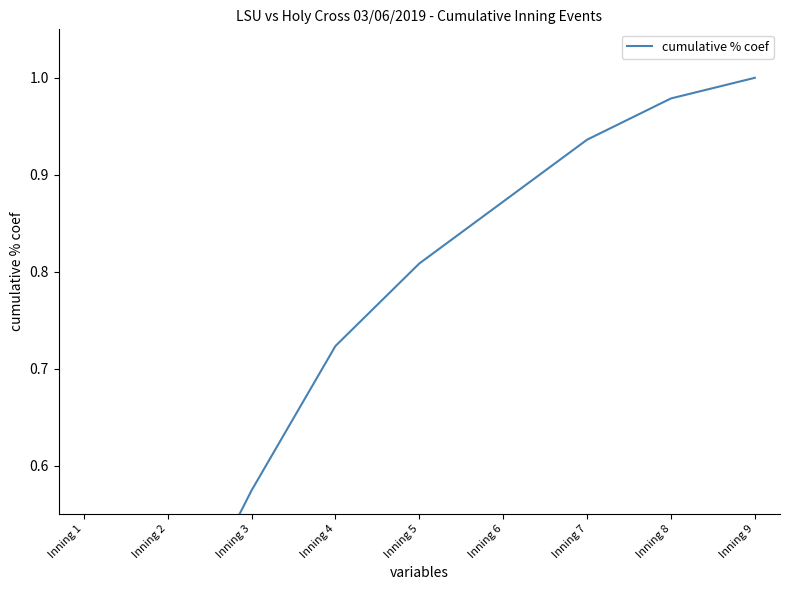

List the labels in order of value, largest first.

Inning 9, Inning 8, Inning 7, Inning 6, Inning 5, Inning 4, Inning 3, Inning 2, Inning 1